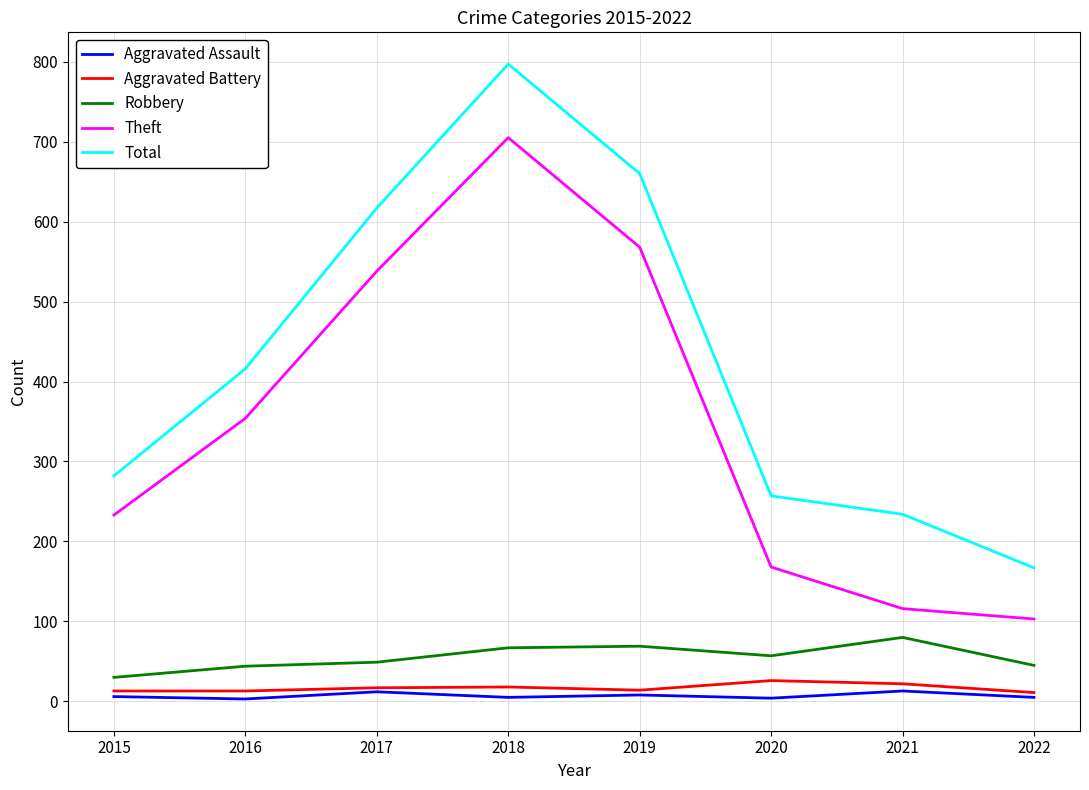

What is the difference between the Aggravated Battery values at 2021 and 2017?

5